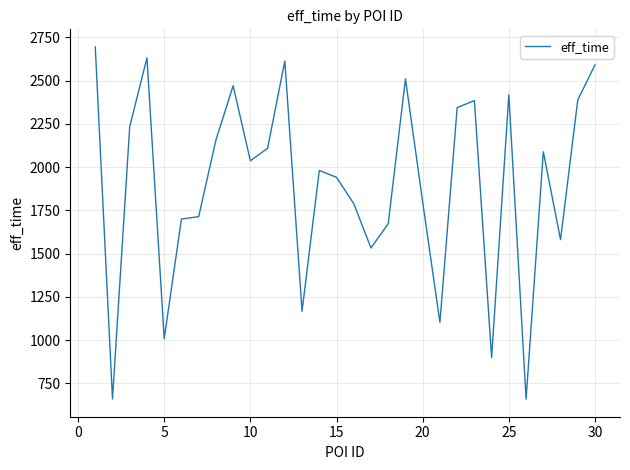

What is the maximum value shown in the chart?

2695